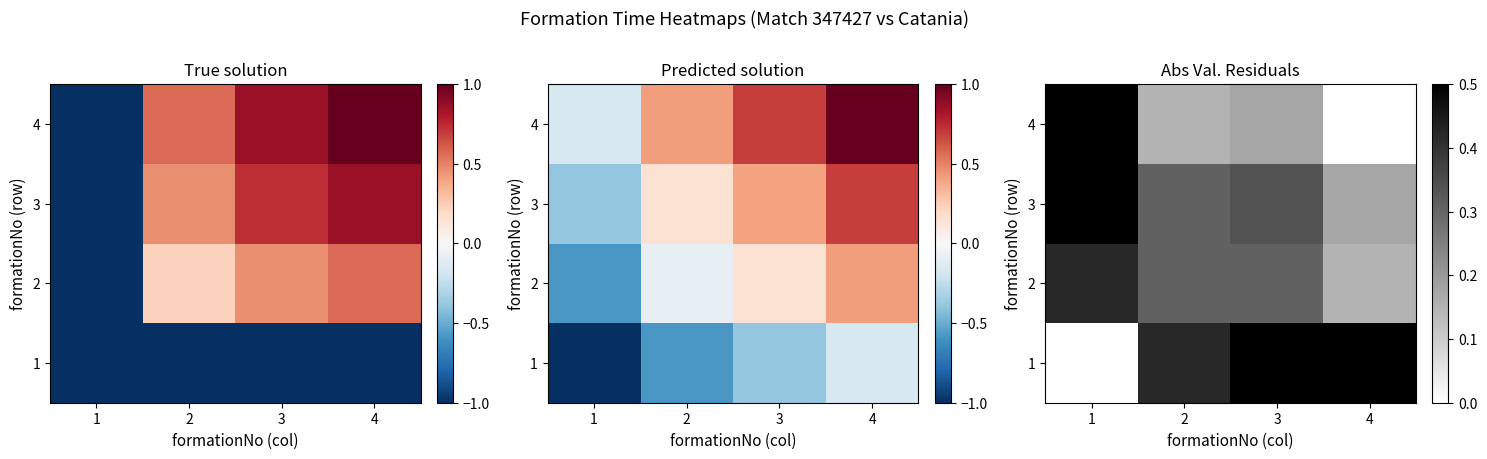

What is the difference between the second highest and minimum values in the 3 series?

0.2